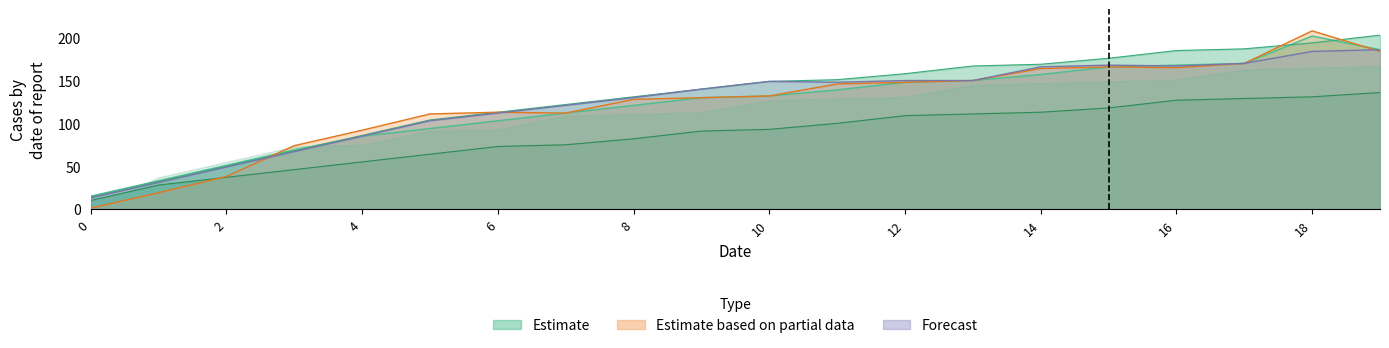

What is the difference between the highest and lowest values at 4?

37